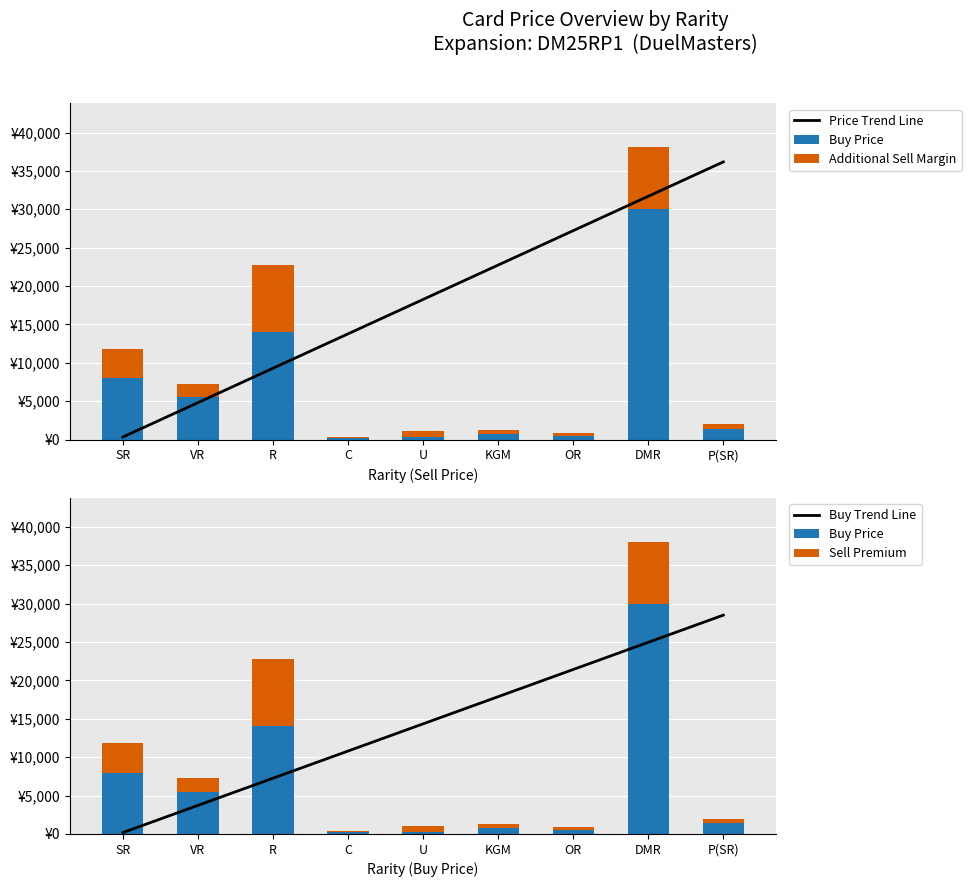

Rank the series at OR from lowest to highest value.

Additional Sell Margin, Sell Premium, Buy Price, Buy Trend Line, Price Trend Line